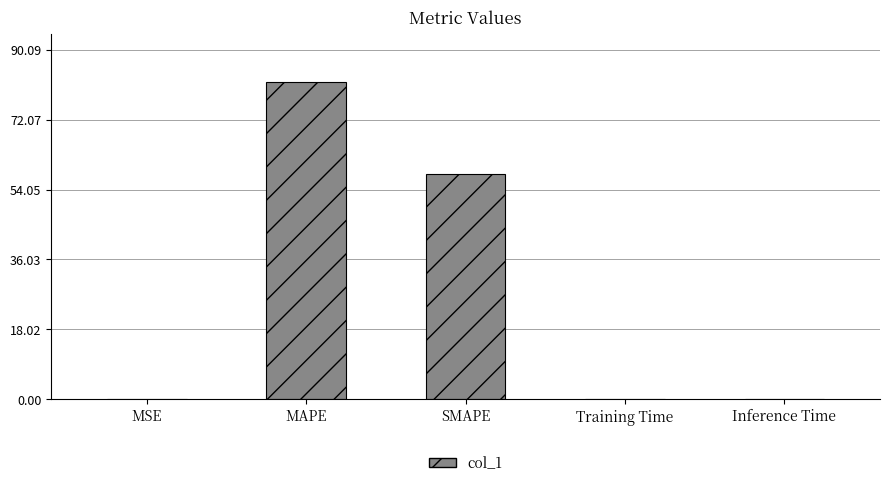

How many distinct data groups are displayed?

1